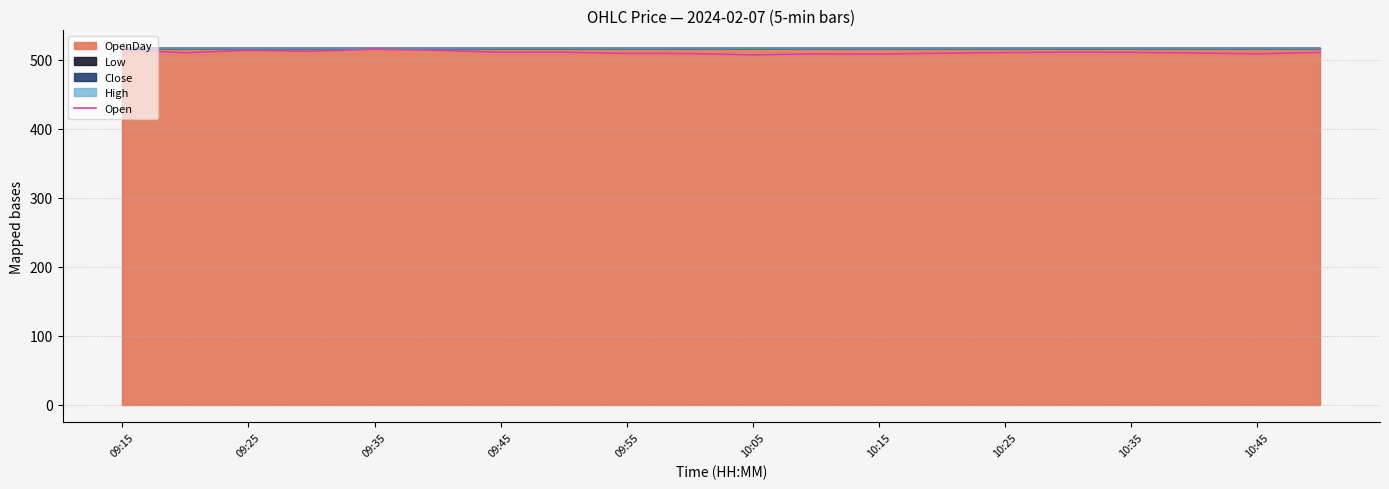

What is the value of the 14th point from the left?

509.5